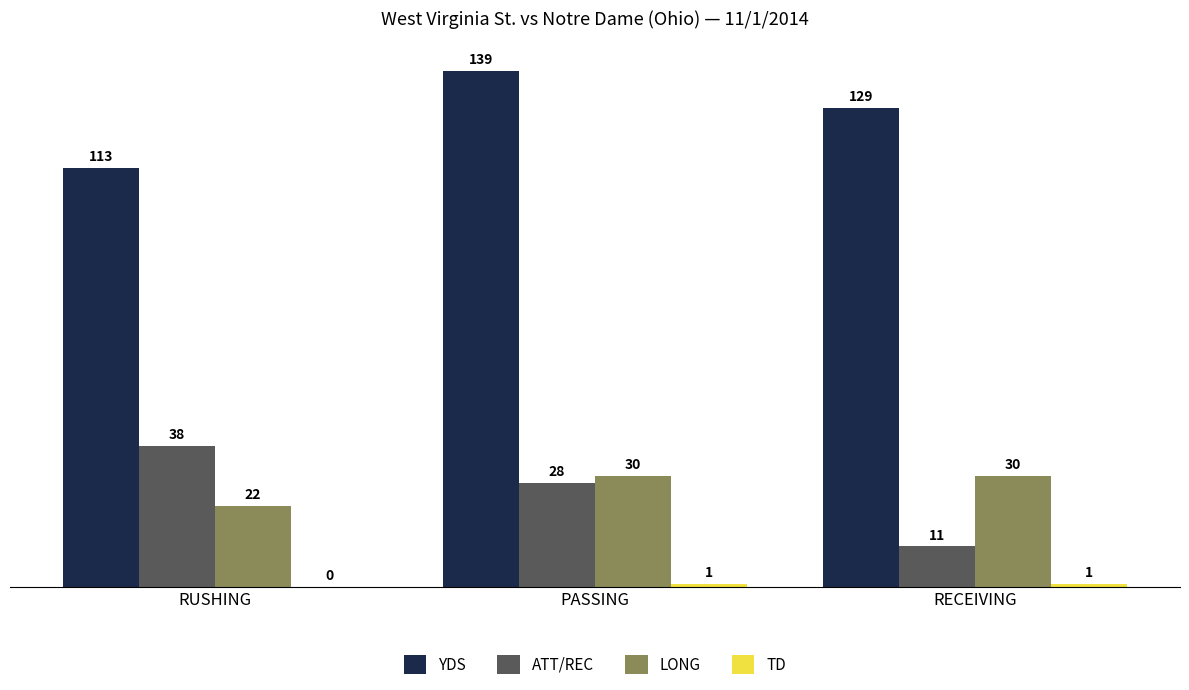

Is it true that ATT/REC equals 60 at RUSHING?

False